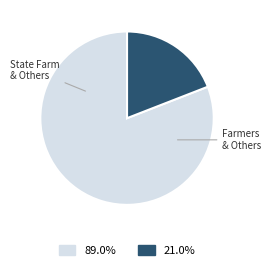

Does any single category account for the majority?

Yes